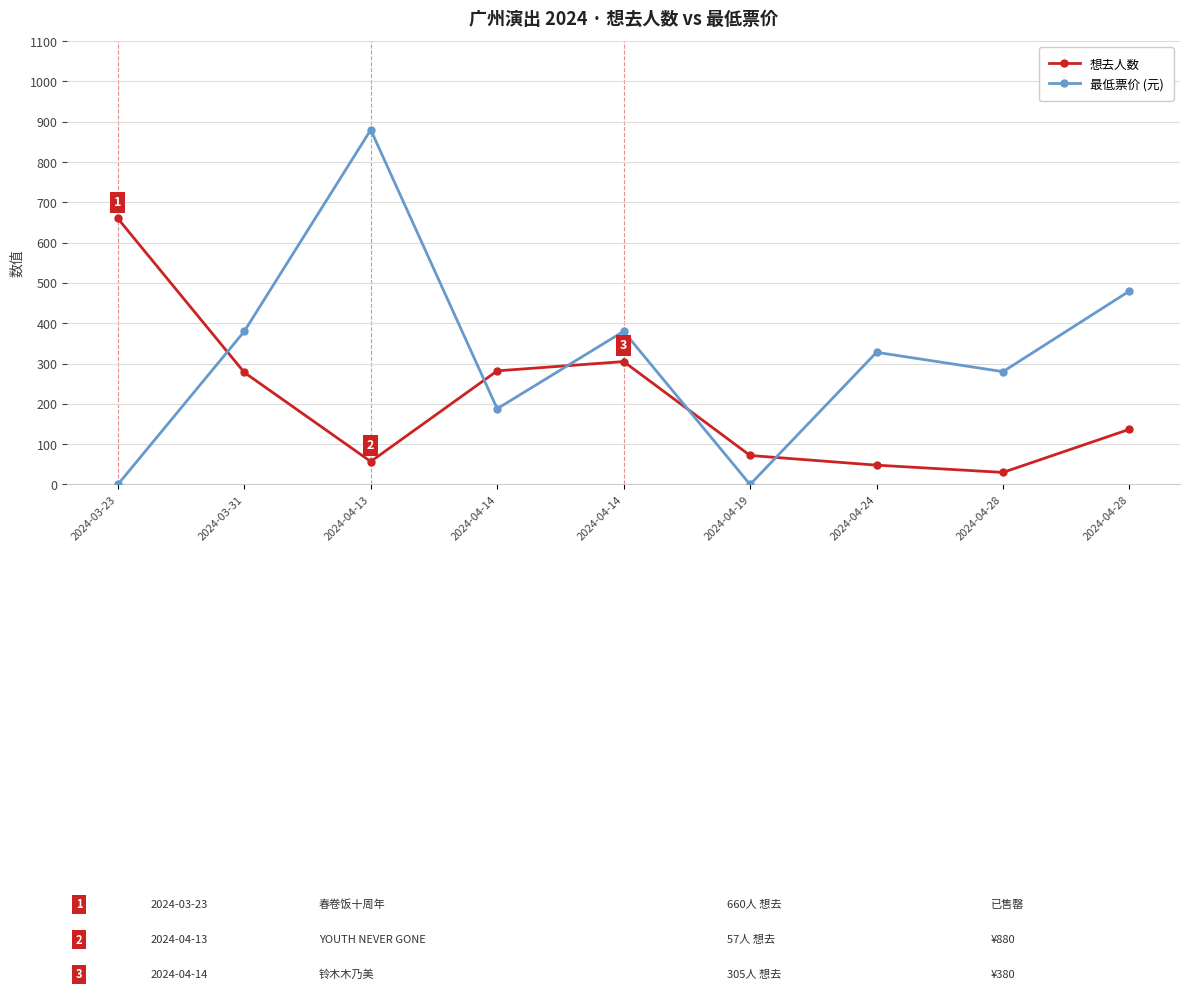

At which category does the chart reach its peak across all series?

2024-04-13